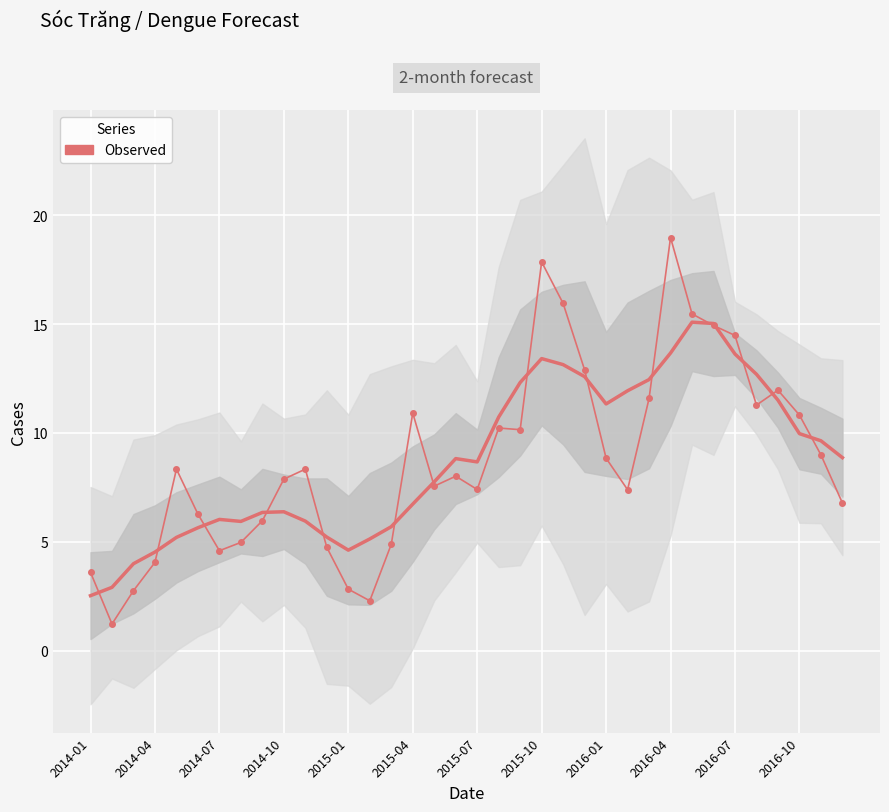

Between 2014-01 and 34, which is larger?

34